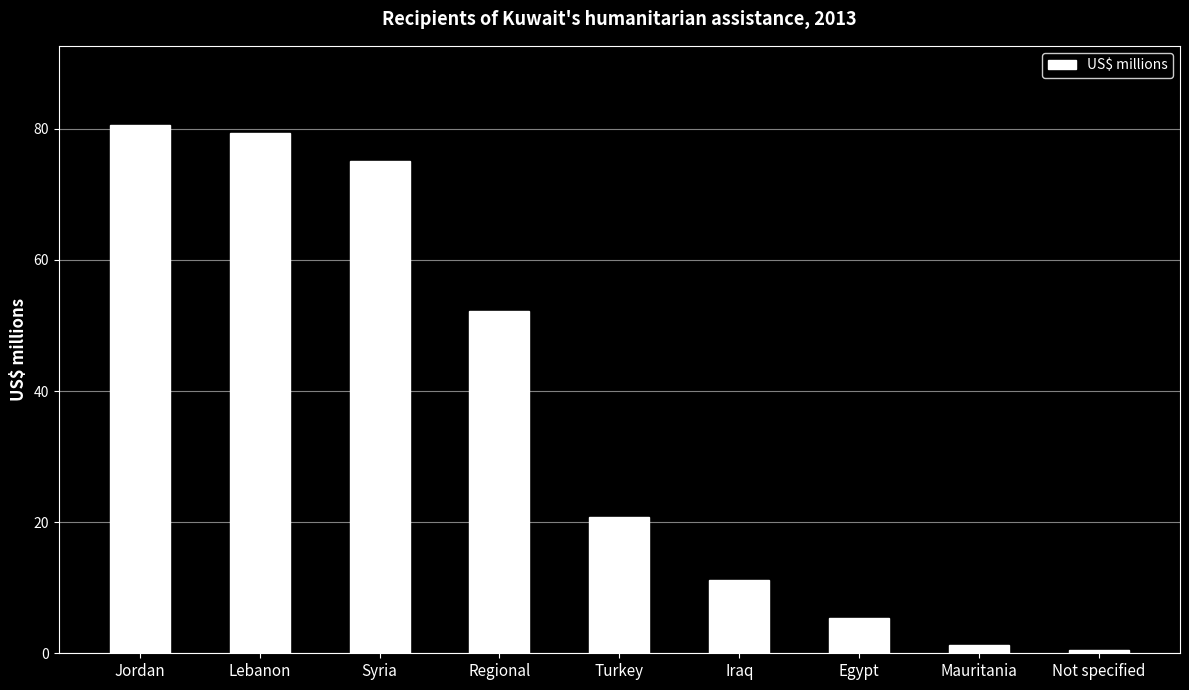

How many bars are there in total?

9